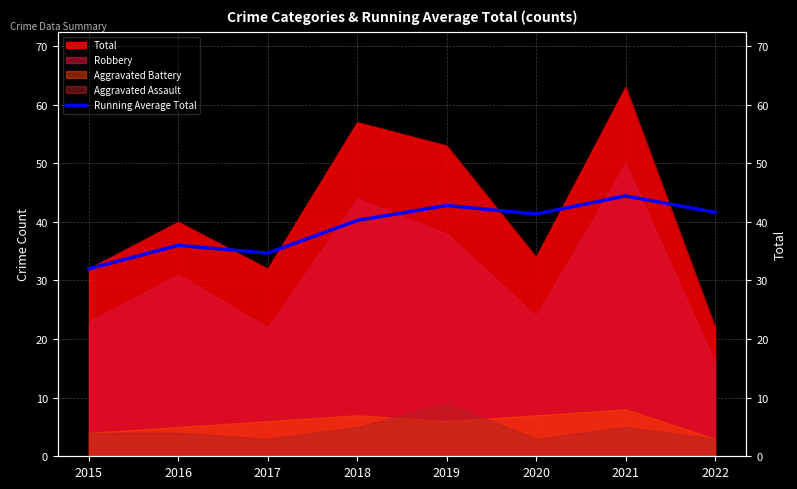

Count the number of values greater than 41.

4